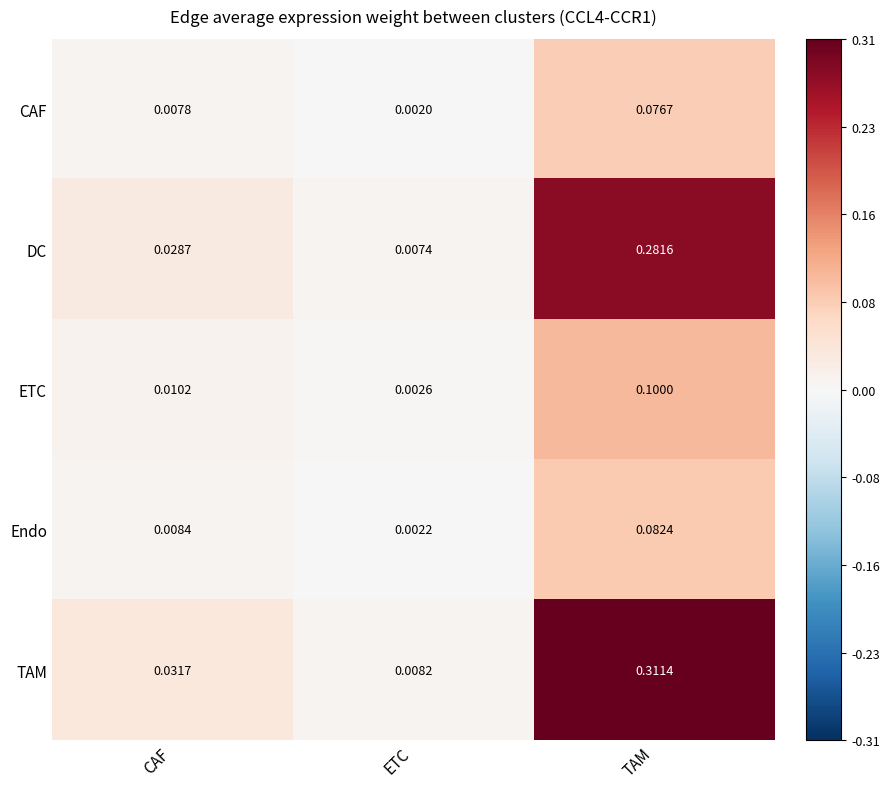

At which category is the sum across all series the highest?

TAM